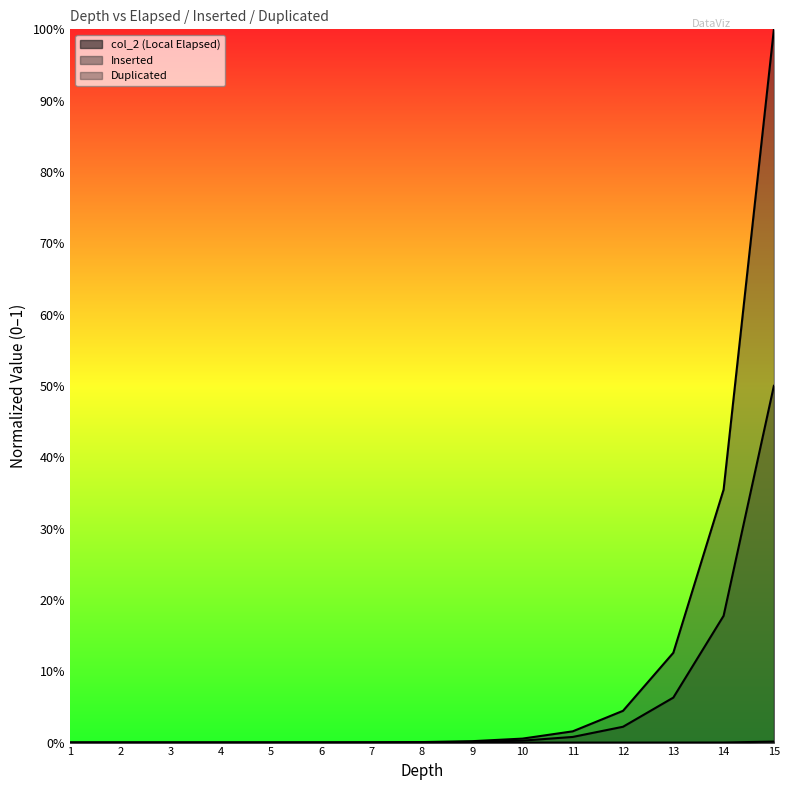

True or false: Inserted has more than 2 points higher than both neighbors.

False